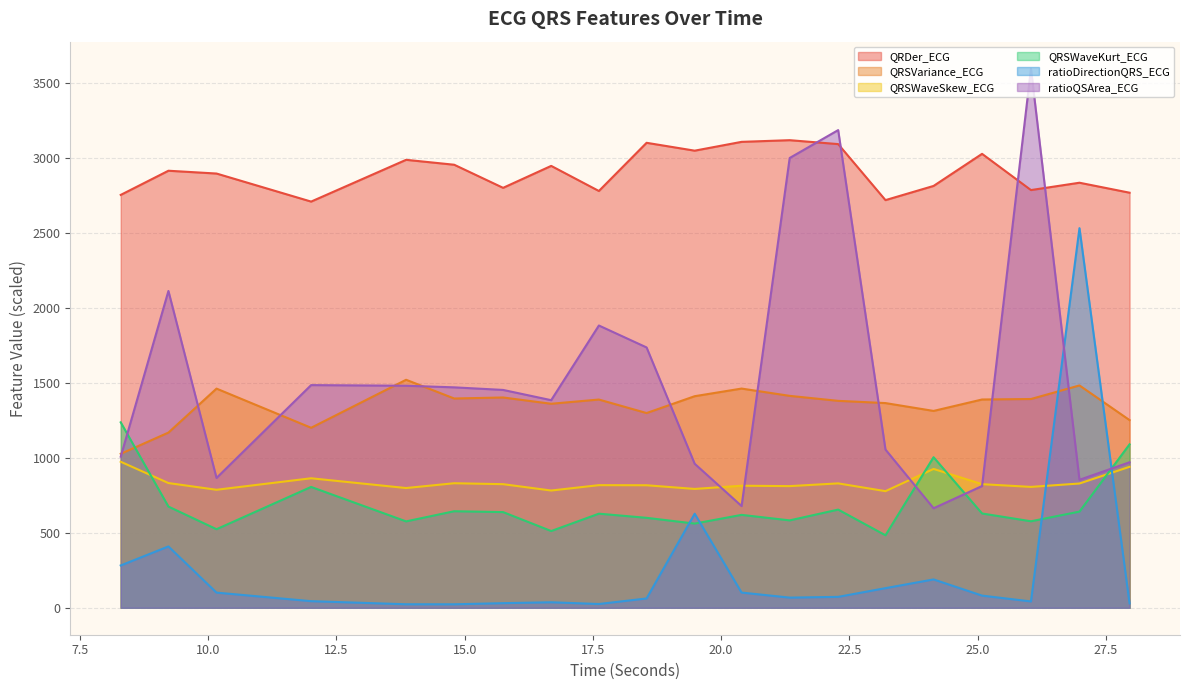

Which series ends up on top after the final intersection of ratioDirectionQRS_ECG and QRSWaveKurt_ECG?

QRSWaveKurt_ECG